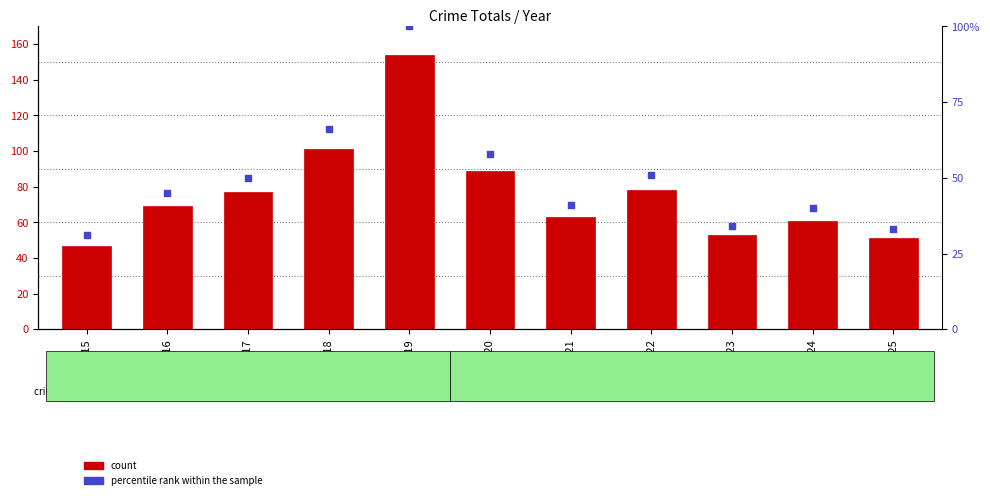

What are all the series names shown in the legend?

count, percentile rank within the sample